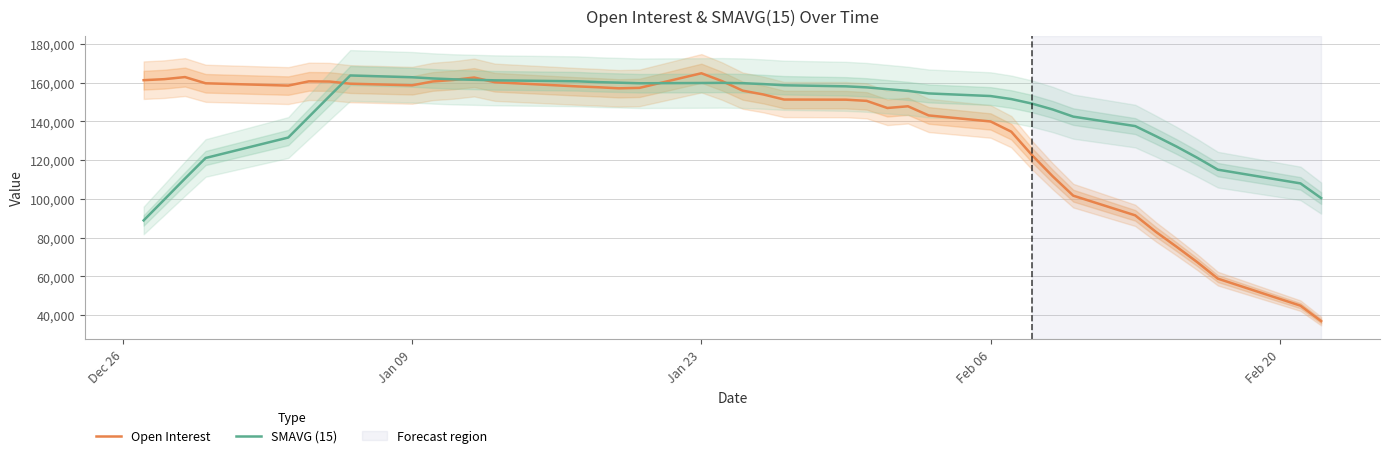

What is the highest value of the Open Interest series?

164859